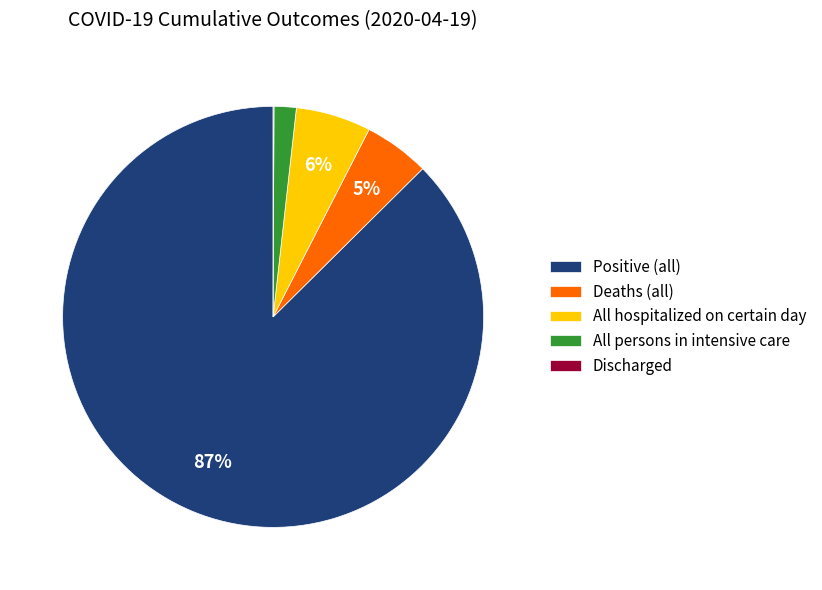

Between All persons in intensive care and All hospitalized on certain day, which is larger?

All hospitalized on certain day